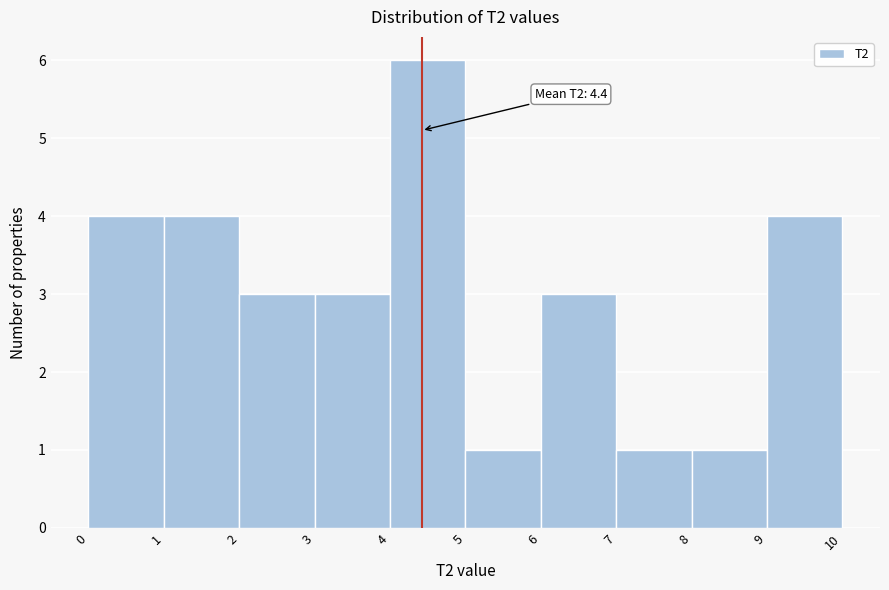

Which range on the x-axis has the tallest bar?

4 to 5